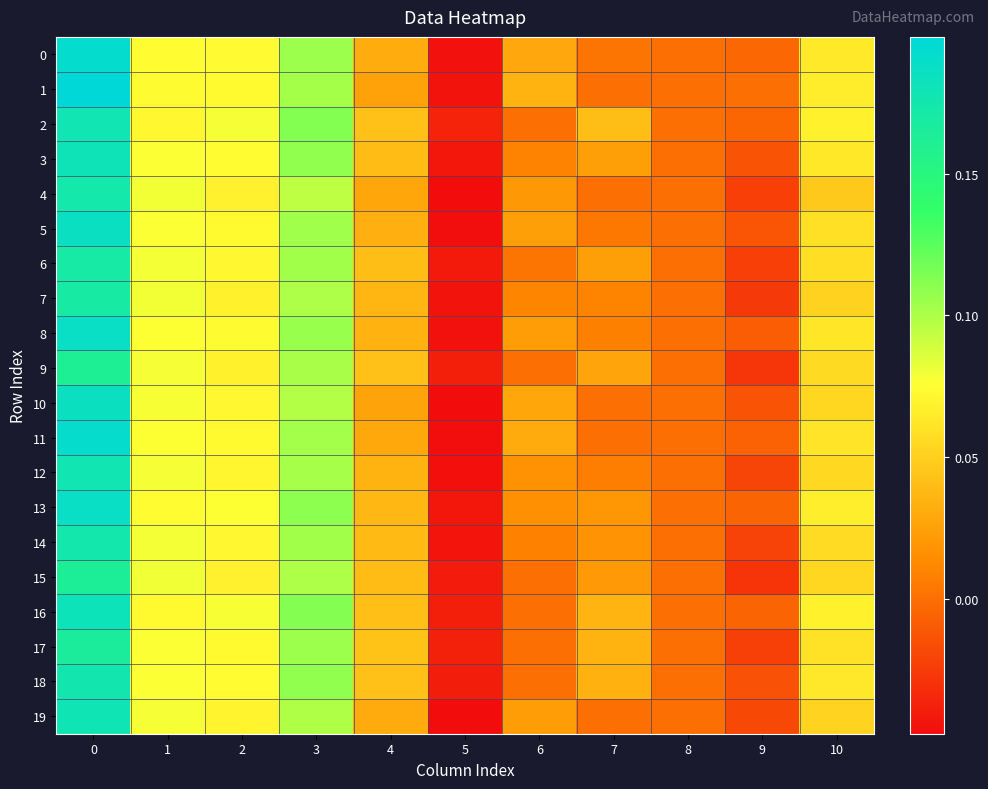

Which series has the largest range (max minus min)?

1